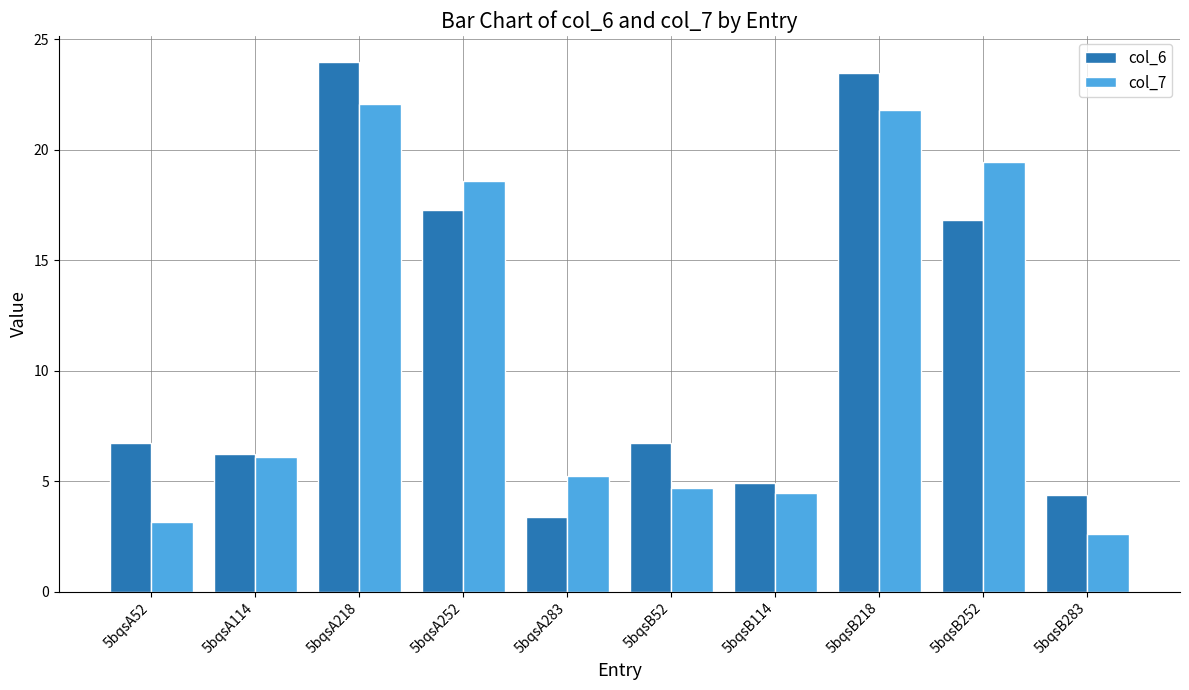

Does the chart contain any negative values?

No